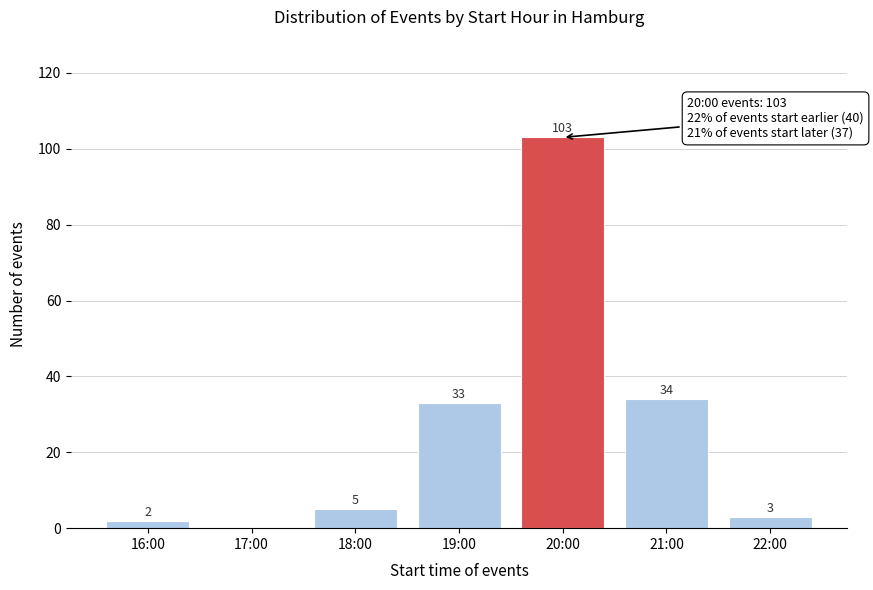

Reading left to right, extract all data points from this chart.

16:00=2	17:00=0	18:00=5	19:00=33	20:00=103	21:00=34	22:00=3